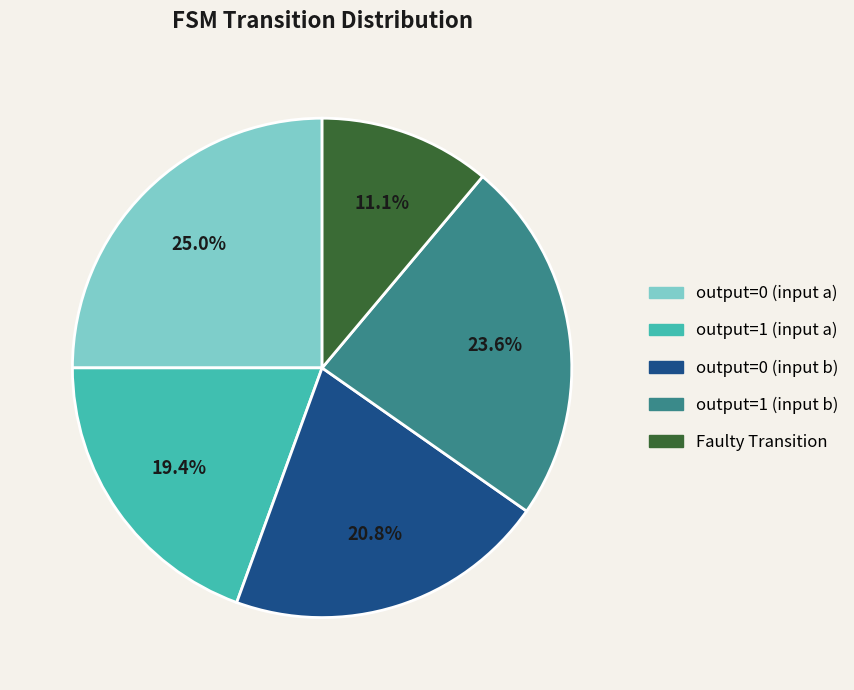

Which category has the biggest portion of the pie?

output=0 (input a)